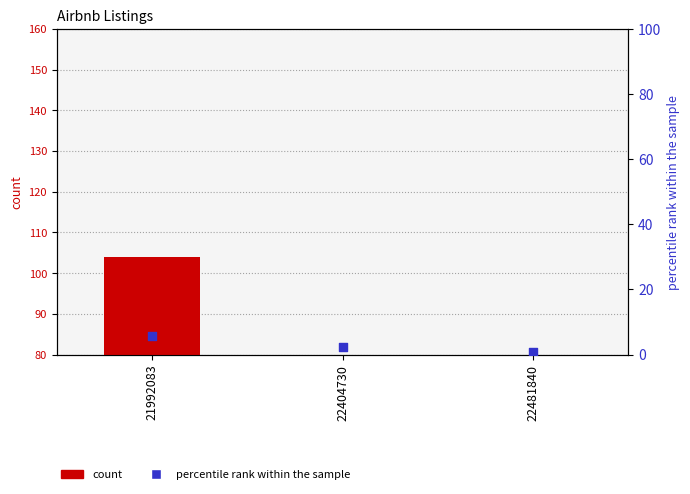

Between 22404730 and 21992083, which is larger?

21992083